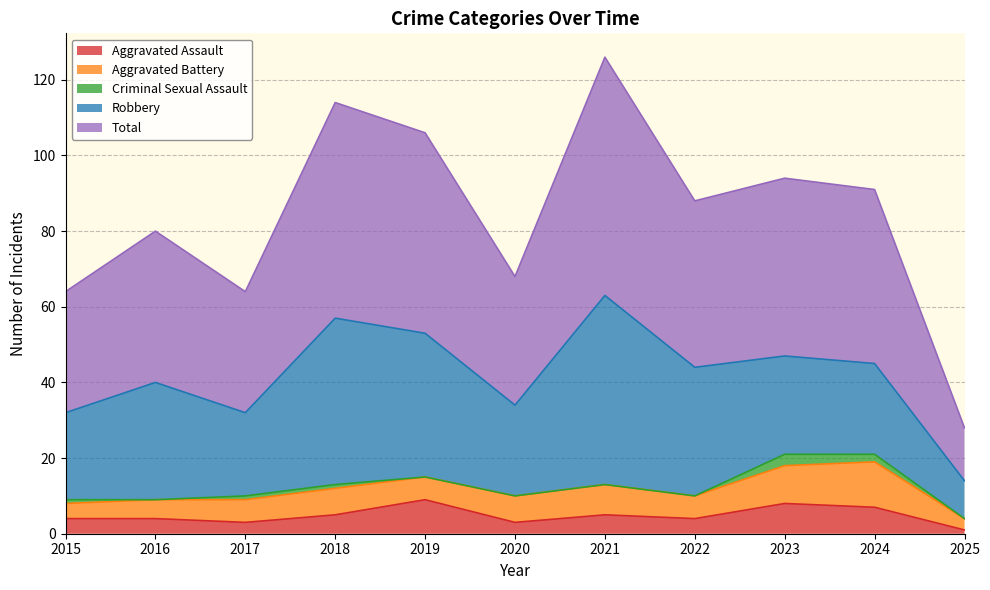

True or false: Total and Aggravated Assault intersect in this chart.

False